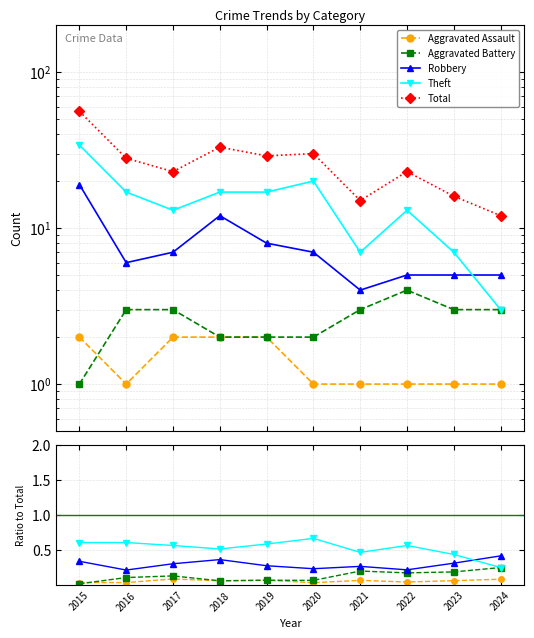

What is the value of the Total point at the 10th from the left?

12.0